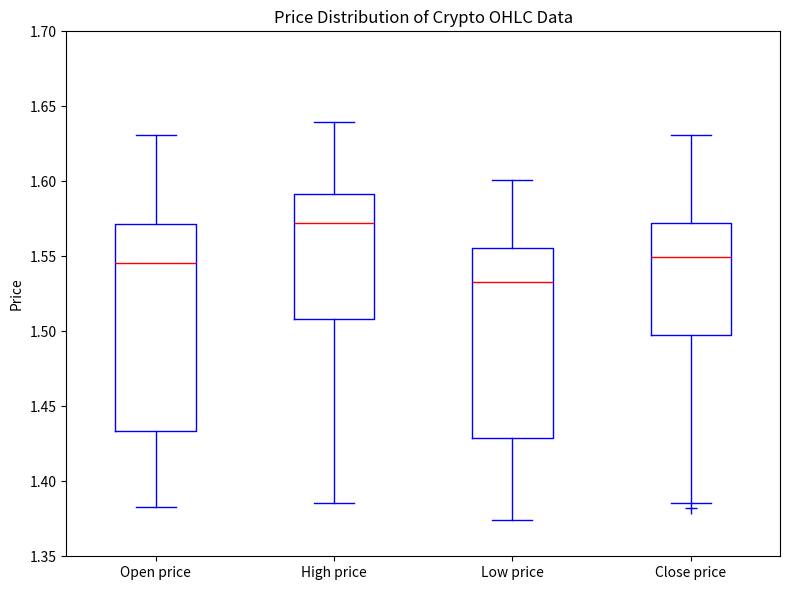

Where is the lower edge of the box for Close price on the y-axis? The values are not printed on the chart, so give them approximately, as read against the axis.

1.495